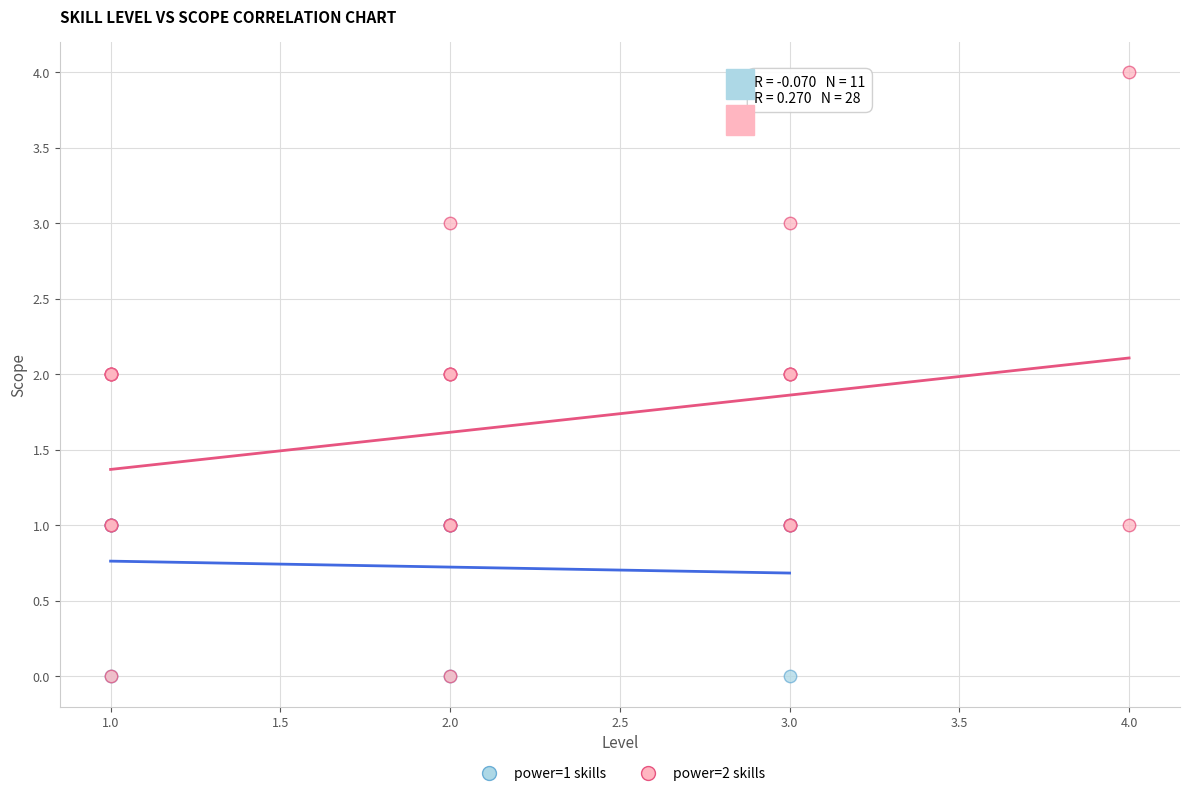

Which series has the largest Y range (max minus min)?

power=2 skills